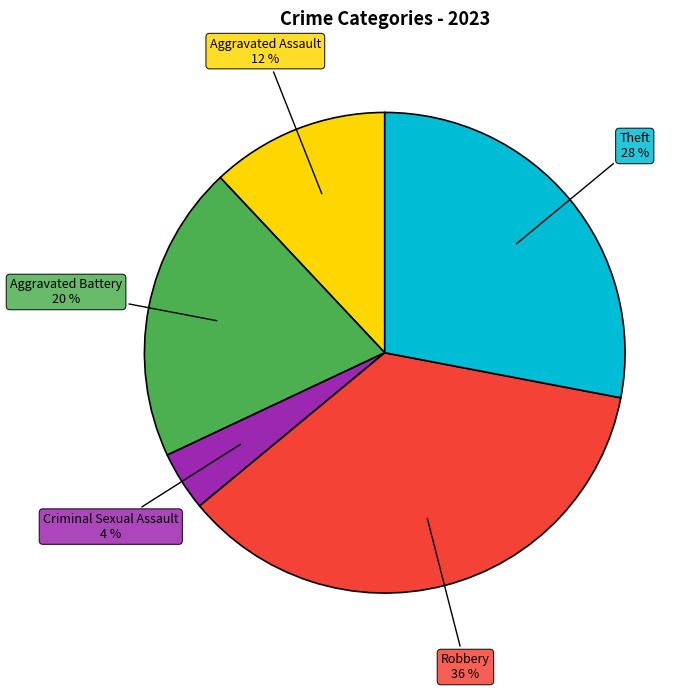

Is there a majority slice in this chart?

No